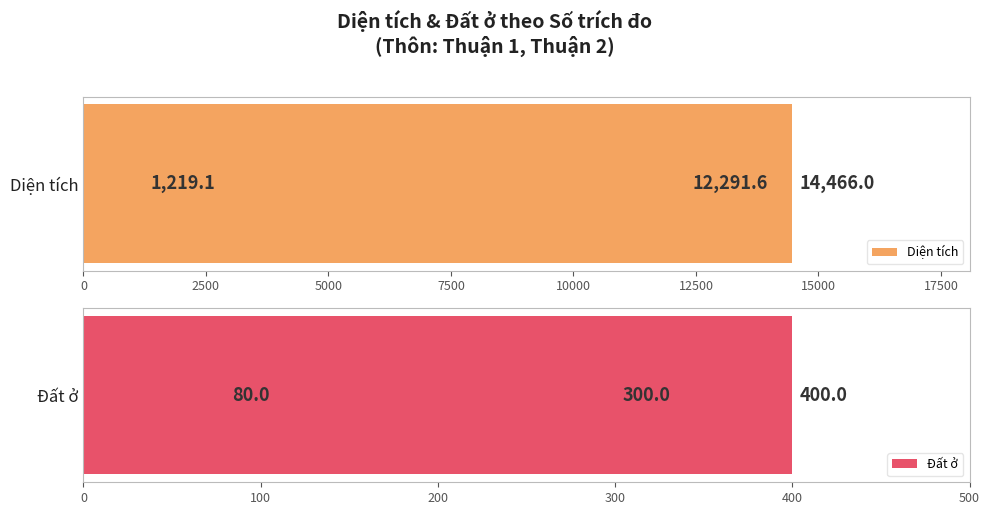

Which series has the largest total across all categories?

Diện tích